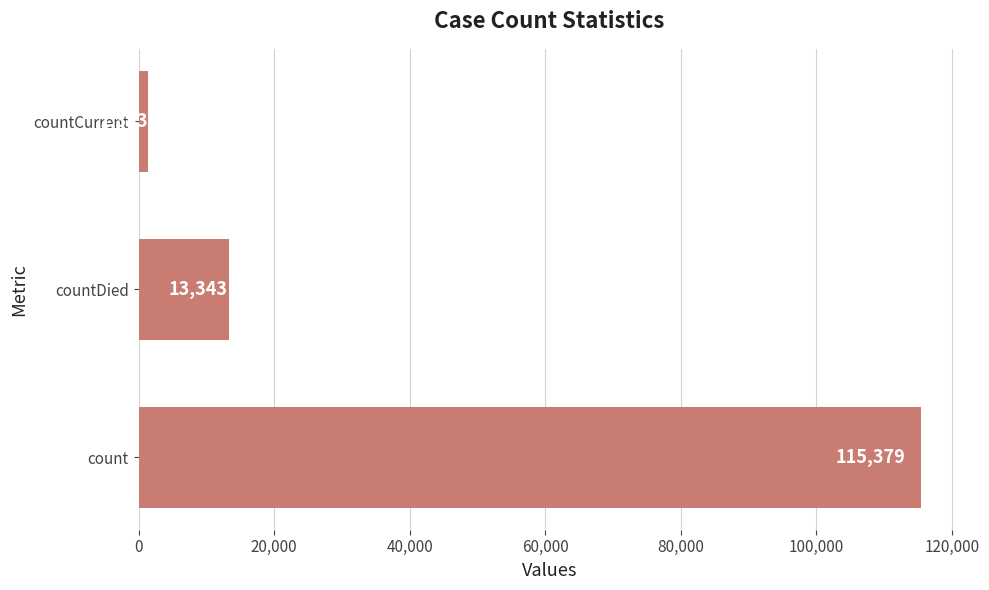

Is it true that the value at count is 30000?

False